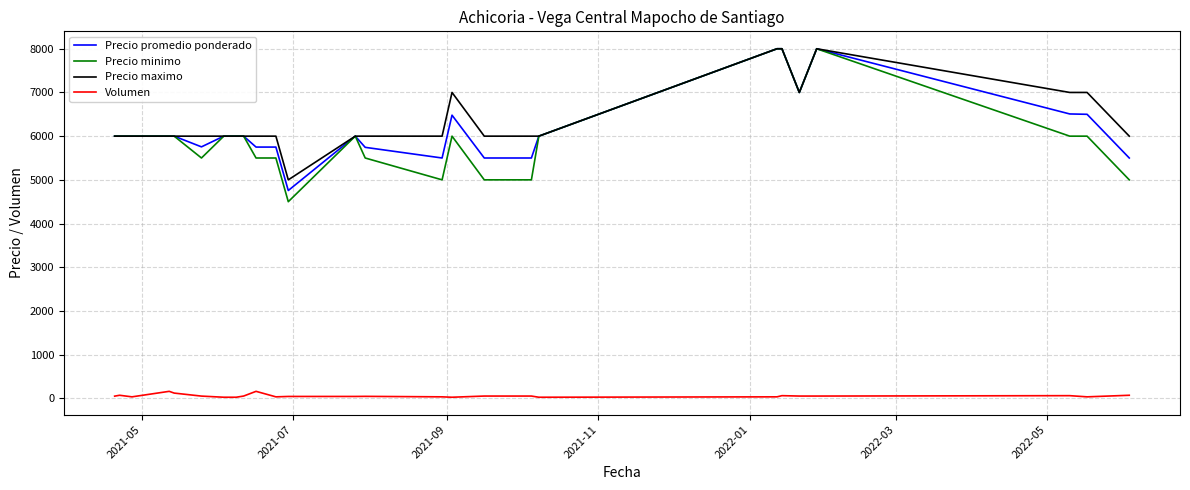

What is the minimum value for Precio maximo?

5000